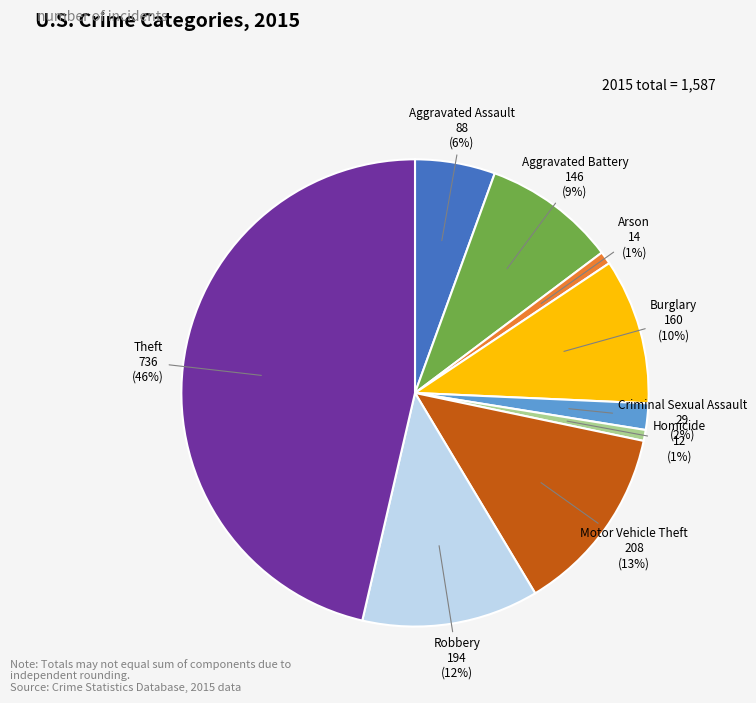

Does any single category account for the majority?

No